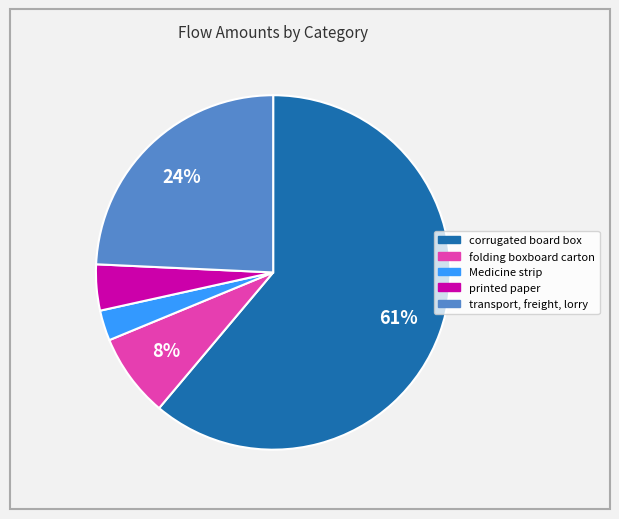

To the nearest percent, what percentage of the pie is Medicine strip?

3%